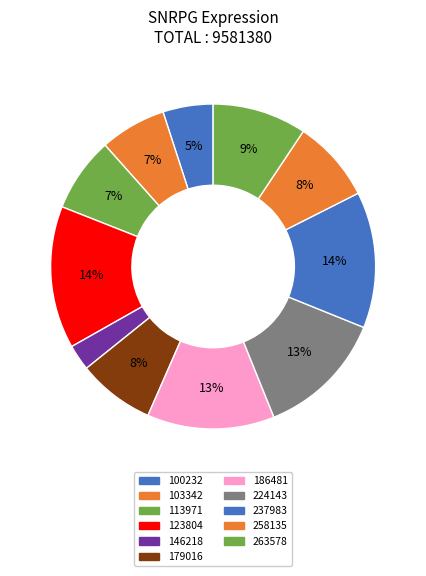

Which has a higher value, 224143 or 186481?

224143